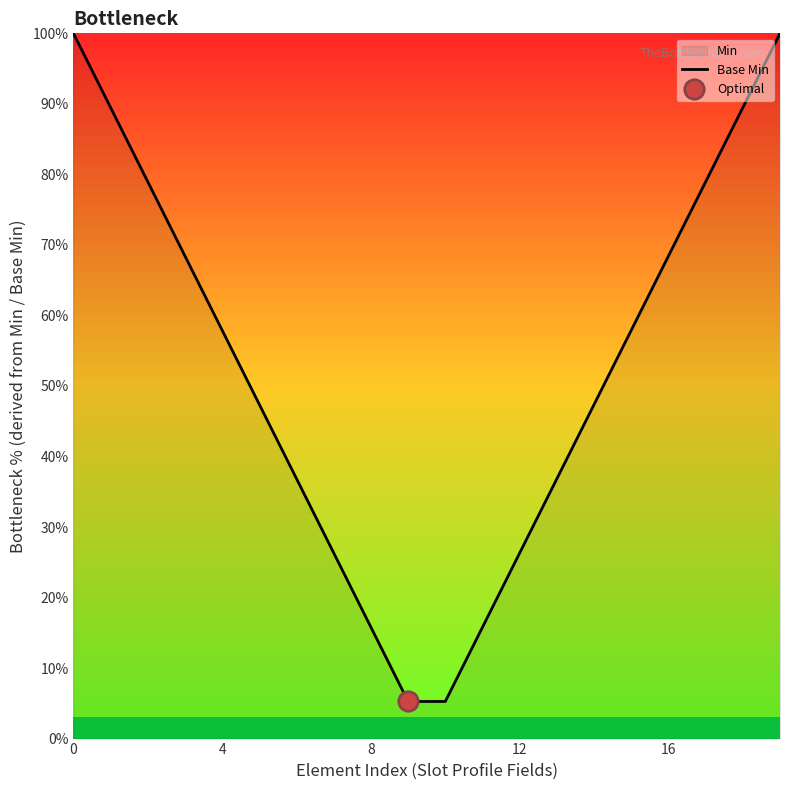

How many lines are shown in the chart?

1